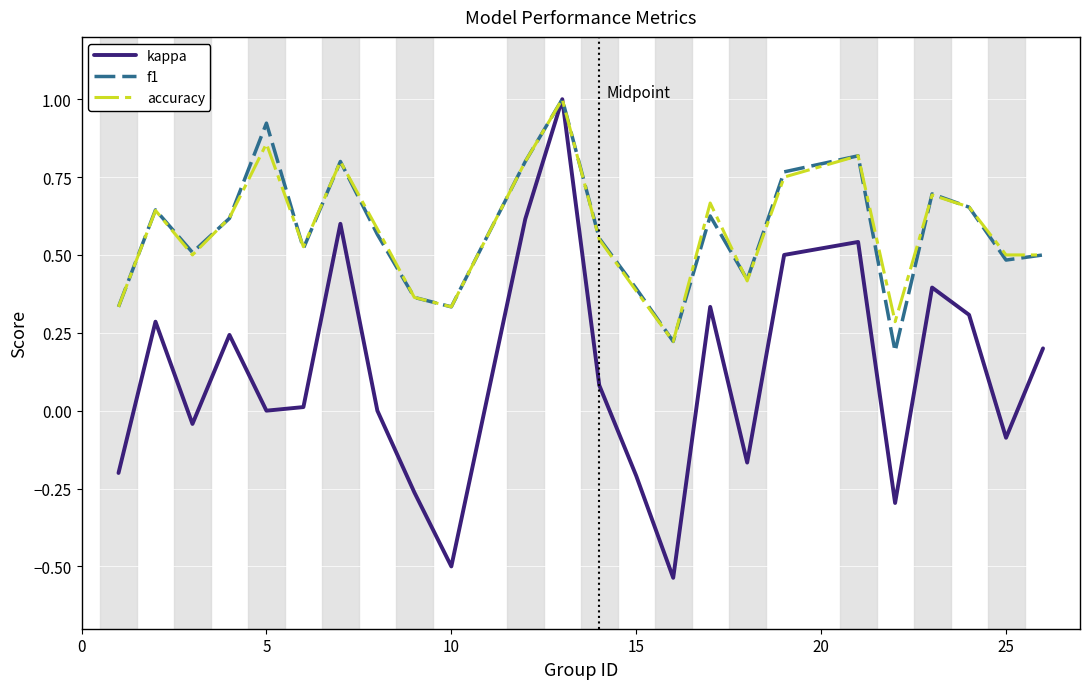

What is the greatest value displayed?

1.0